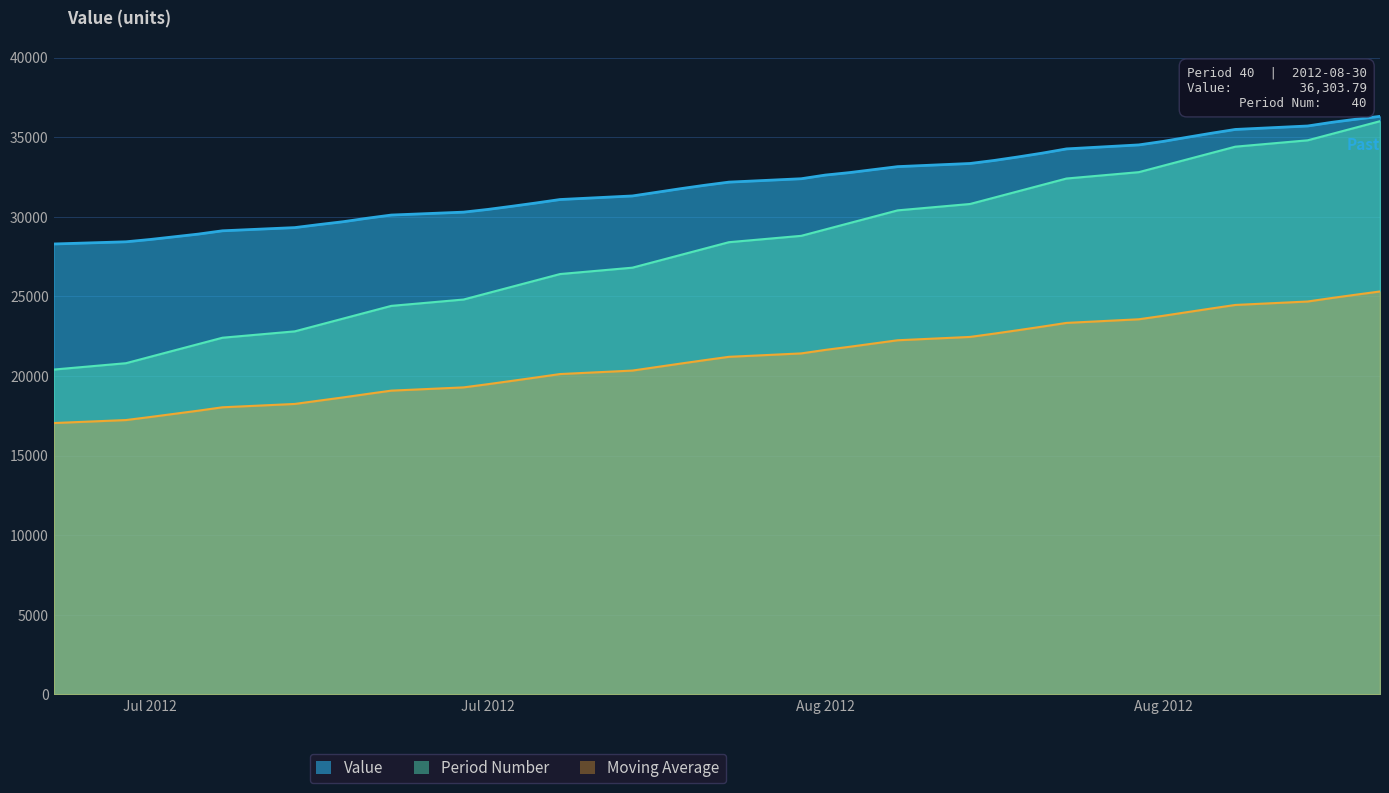

What is the value of the Value point at the 40th from the left?

36303.8